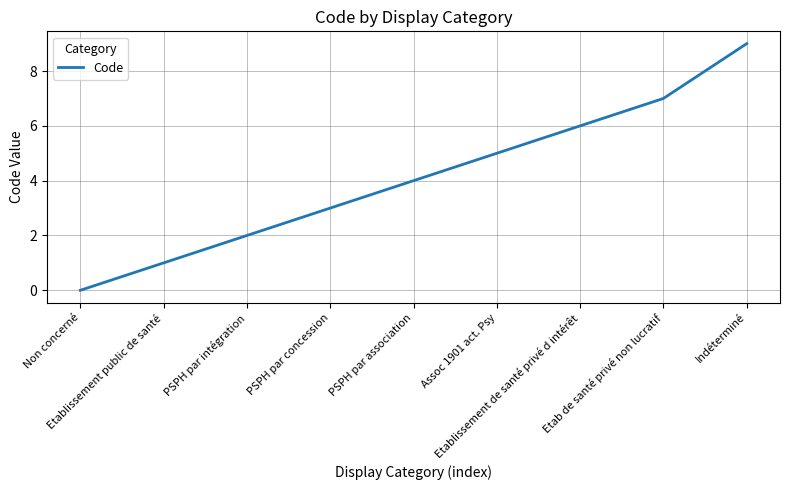

What is the ratio of the value at PSPH par intégration to the value at PSPH par association?

0.5